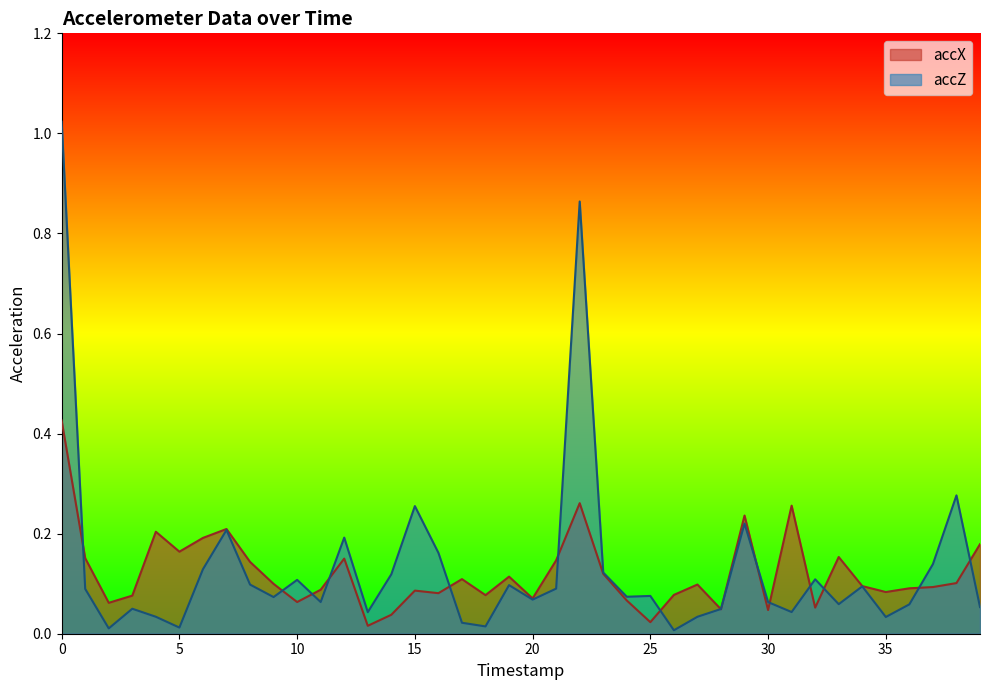

At which category does accX reach its first local peak?

4